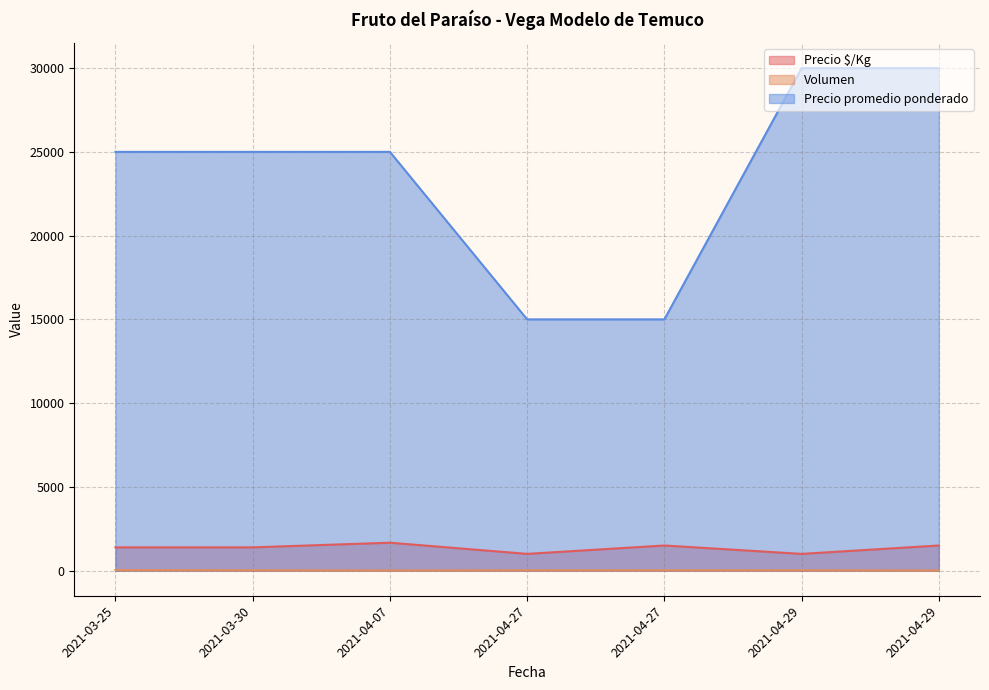

Reading right to left, list all the values displayed in this chart.

Precio $/Kg: 1500	1000	1500	1000	1667	1389	1389
Volumen: 10	20	20	20	10	20	30
Precio promedio ponderado: 30000	30000	15000	15000	25000	25000	25000